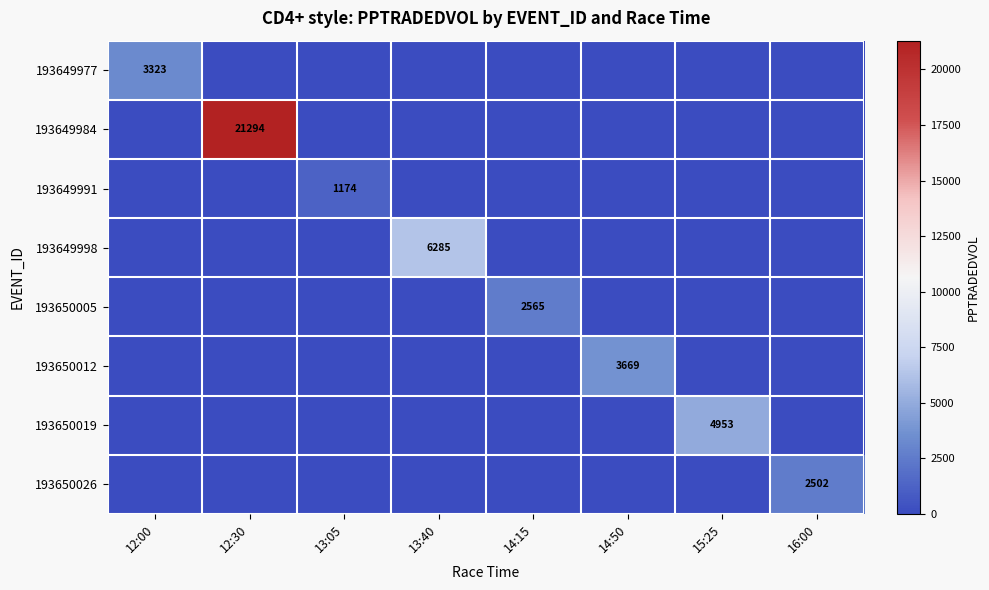

Is the value of 193649977 at 12:00 greater than the value of 193649991 at 13:05?

Yes